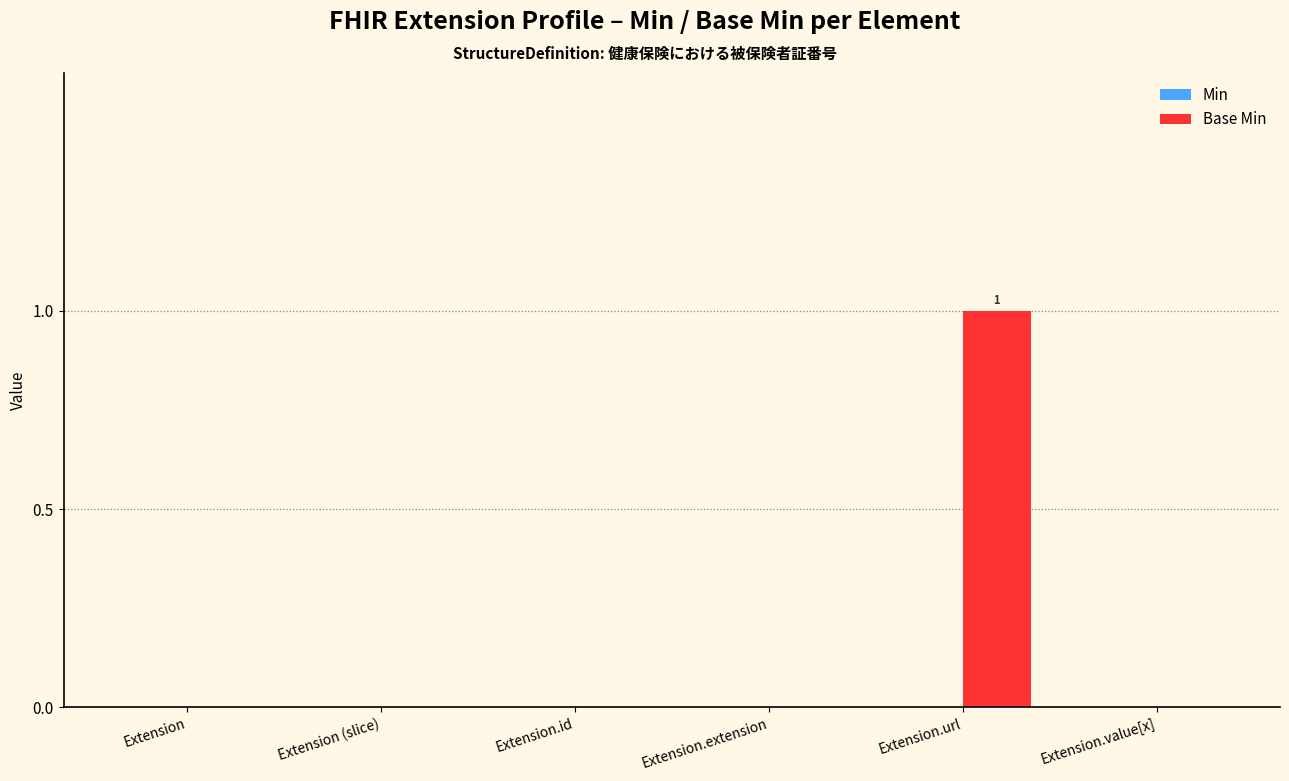

The chart shows a value of 0 at Extension.id. True or false?

True